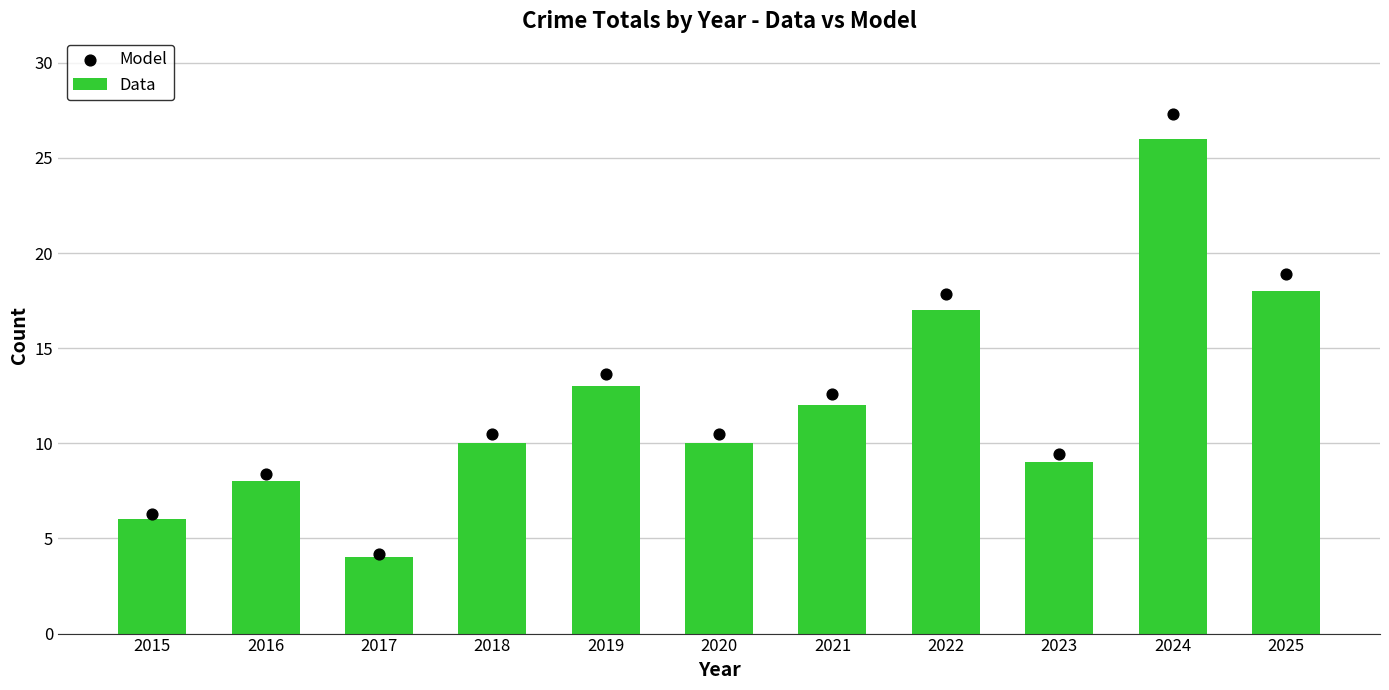

At how many categories does at least one series exceed 22?

1